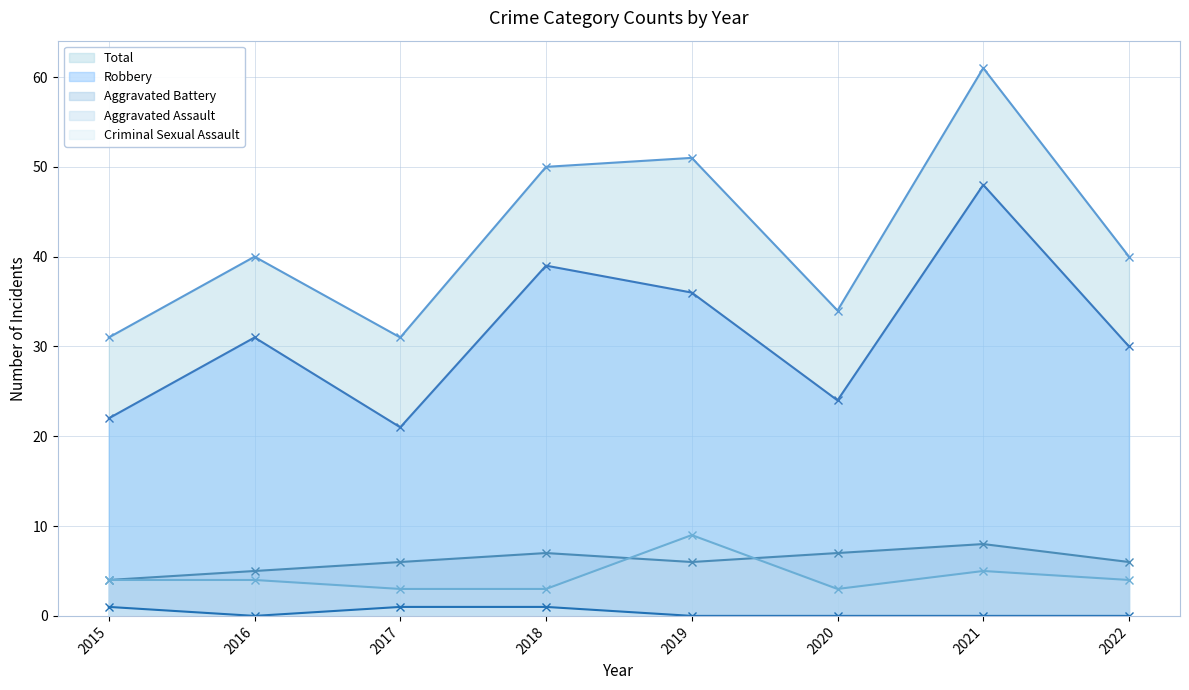

True or false: Criminal Sexual Assault and Aggravated Assault intersect in this chart.

False